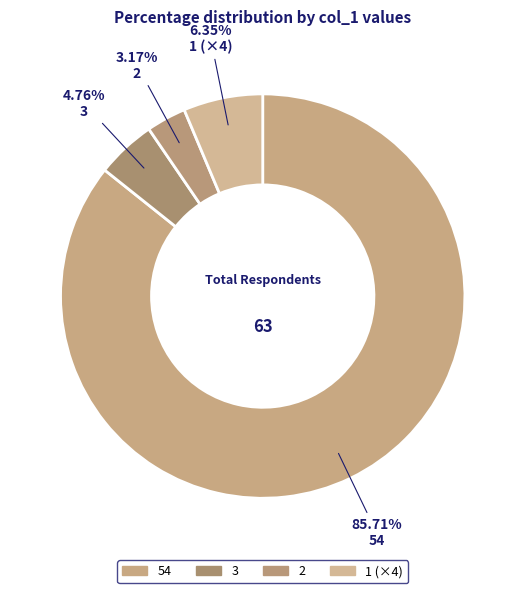

Is there a majority slice in this chart?

Yes